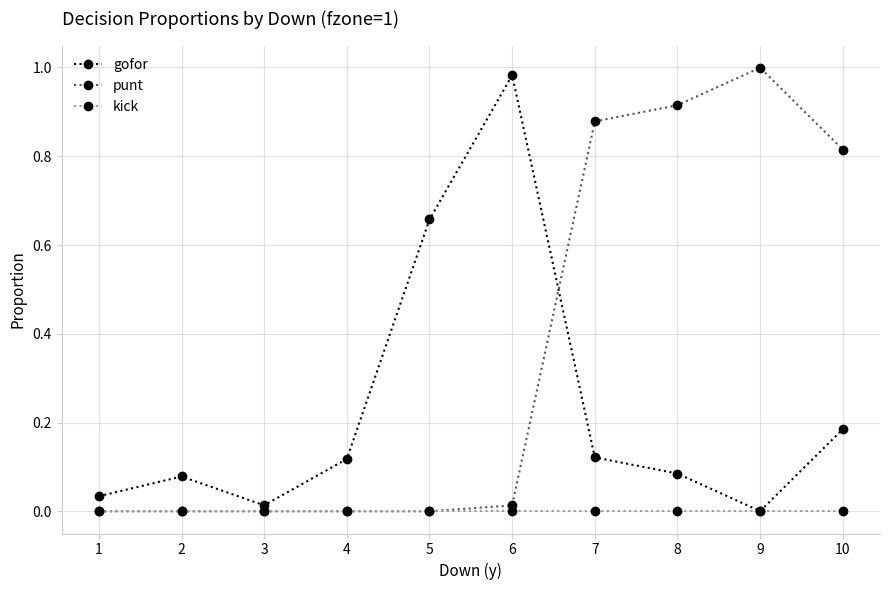

Is it true that gofor equals 0.0 at 9?

True